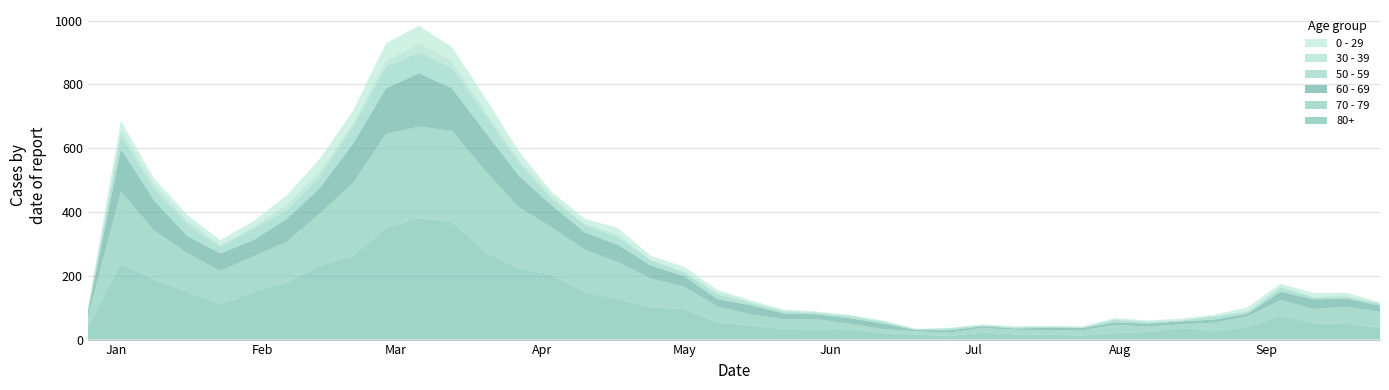

Reading left to right, extract all data points from this chart.

80+: 38	238	189	150	111	149	179	230	263	350	381	368	275	223	203	149	126	101	95	54	44	32	29	33	20	16	11	22	16	15	13	20	24	36	26	40	74	51	49	38
70 - 79: 32	226	153	121	104	112	127	165	227	295	287	286	253	193	149	133	117	90	71	50	35	32	35	17	13	10	11	14	15	14	16	26	17	12	27	33	50	45	54	49
60 - 69: 16	134	94	54	55	51	72	80	123	143	167	133	122	99	69	54	54	41	33	23	29	18	15	17	17	4	7	6	4	8	7	8	9	9	10	8	26	30	26	19
50 - 59: 5	44	37	38	21	37	26	38	55	68	65	65	55	41	20	23	25	16	12	15	7	6	5	6	6	2	6	3	3	4	2	8	5	3	10	6	13	6	6	7
30 - 39: 5	18	15	11	6	4	20	14	10	18	30	20	13	12	9	5	8	3	4	6	4	3	2	3	2	1	1	0	2	0	1	3	1	2	2	3	4	2	3	2
0 - 29: 4	26	17	17	15	18	28	39	38	55	54	44	40	24	13	15	20	11	13	8	4	3	2	1	2	1	1	3	2	2	2	2	4	4	3	11	8	12	8	2